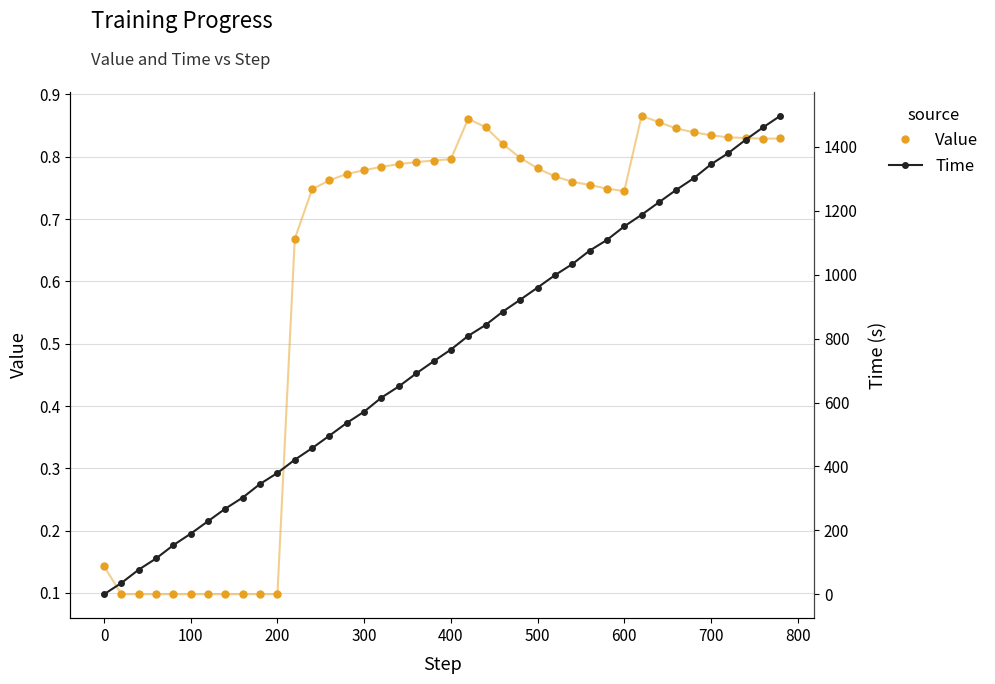

The Value series shows 1.4 at 500. True or false?

False